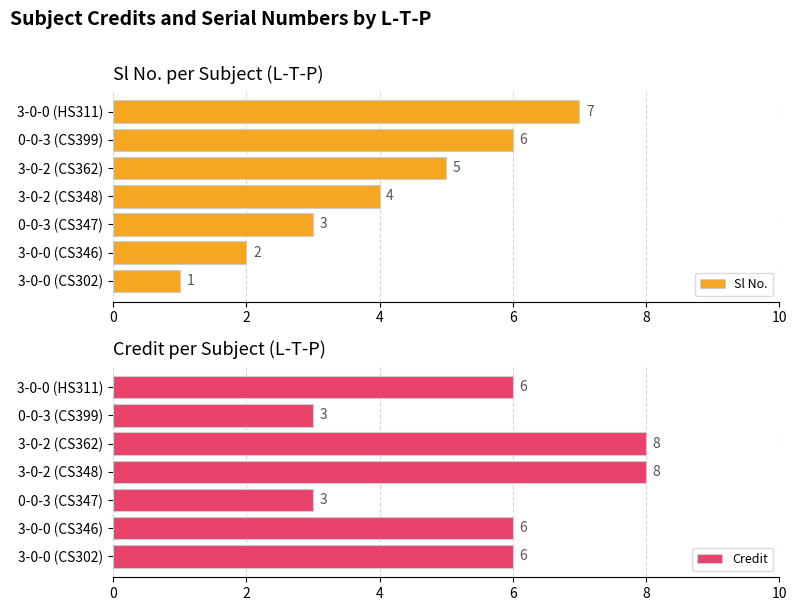

How many bars are there in total?

14